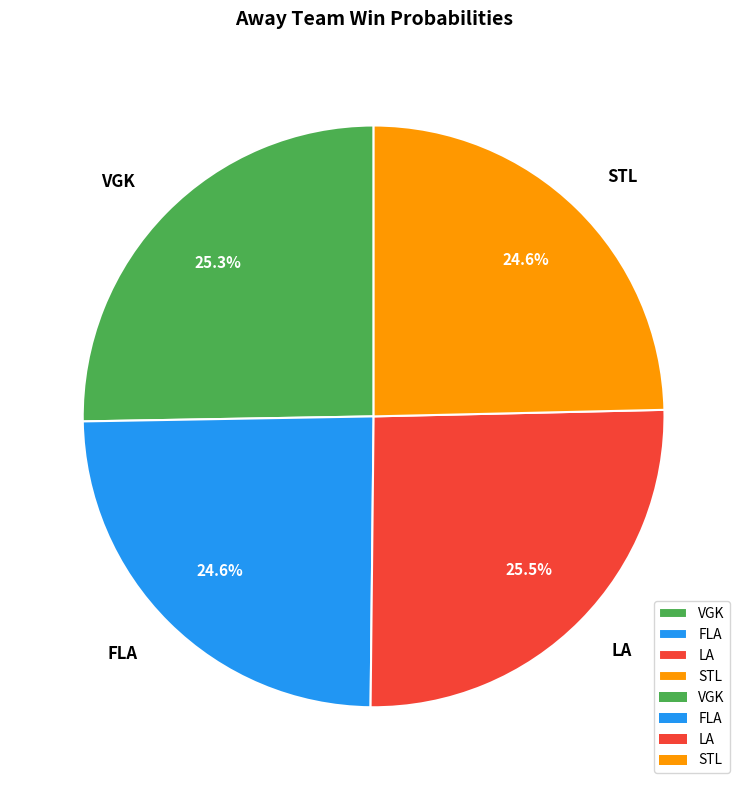

To the nearest percent, what percentage of the pie is STL?

25%